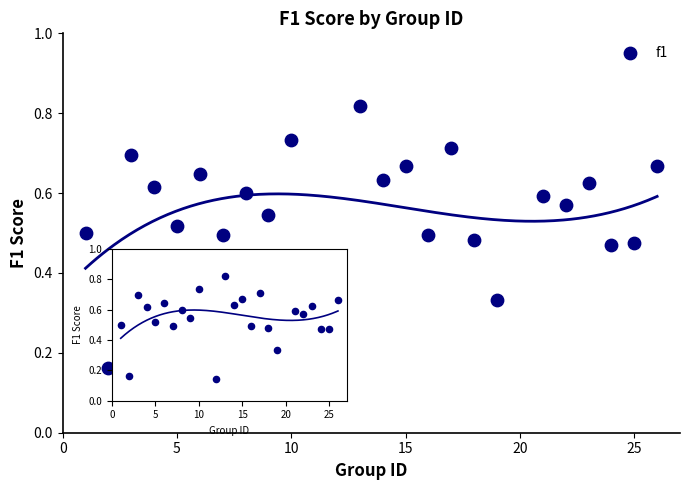

What is the range of X values (max minus min)?

25.0